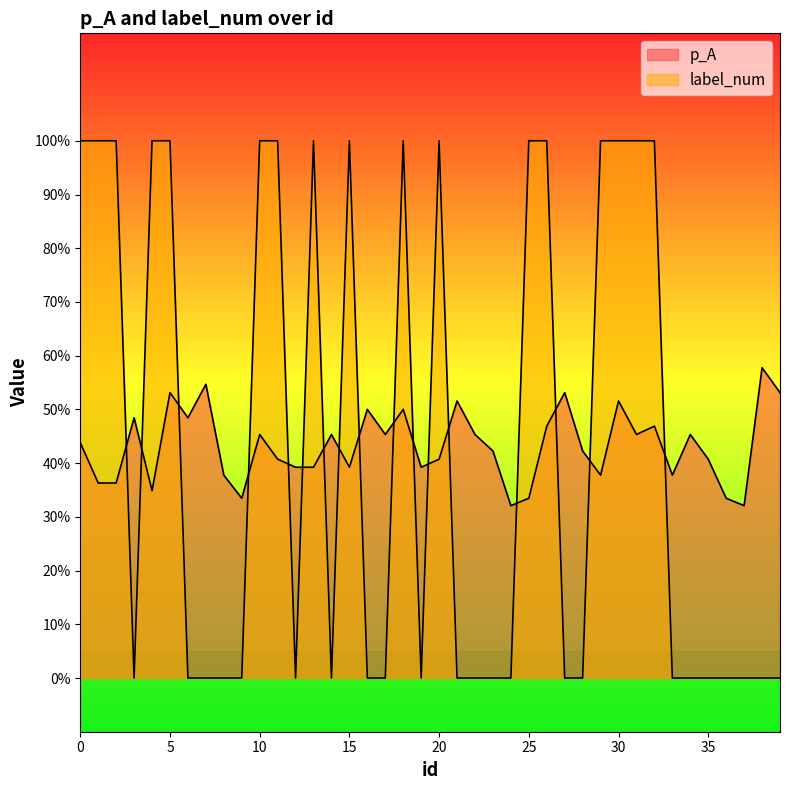

List the series in order of their peak value, lowest first.

p_A, label_num